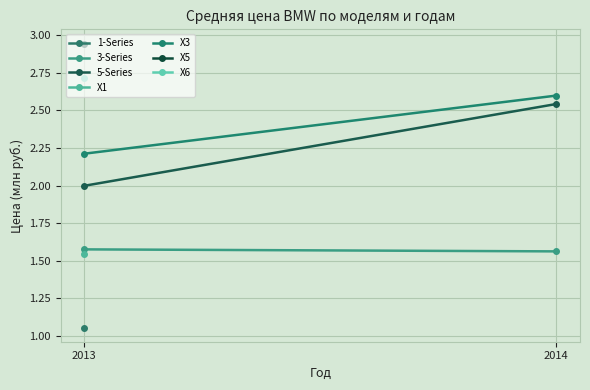

Is this an area chart (filled region under the line)?

No